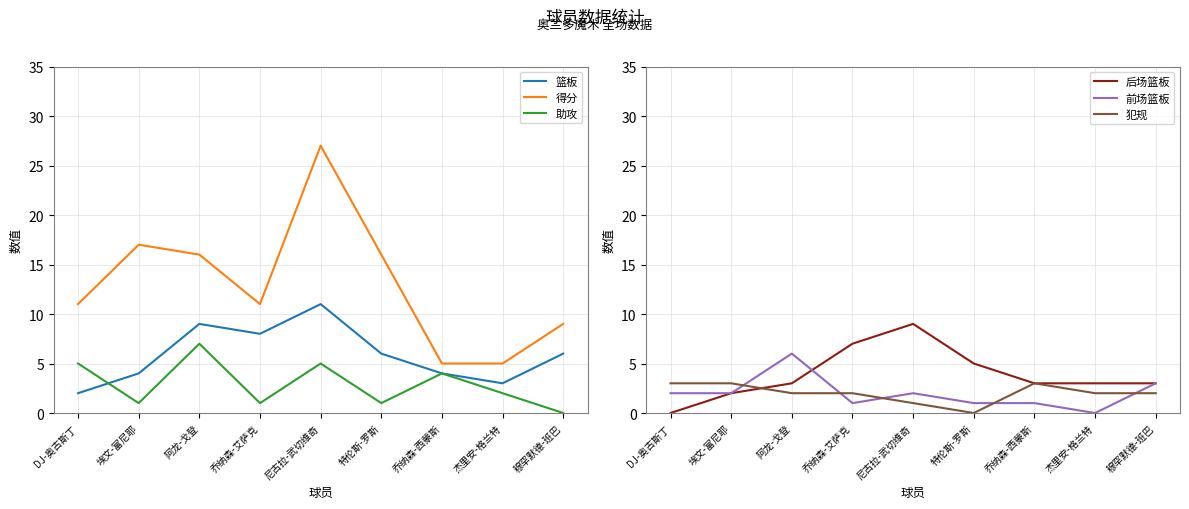

What is the spread (max minus min) of values at 穆罕默德-班巴?

9